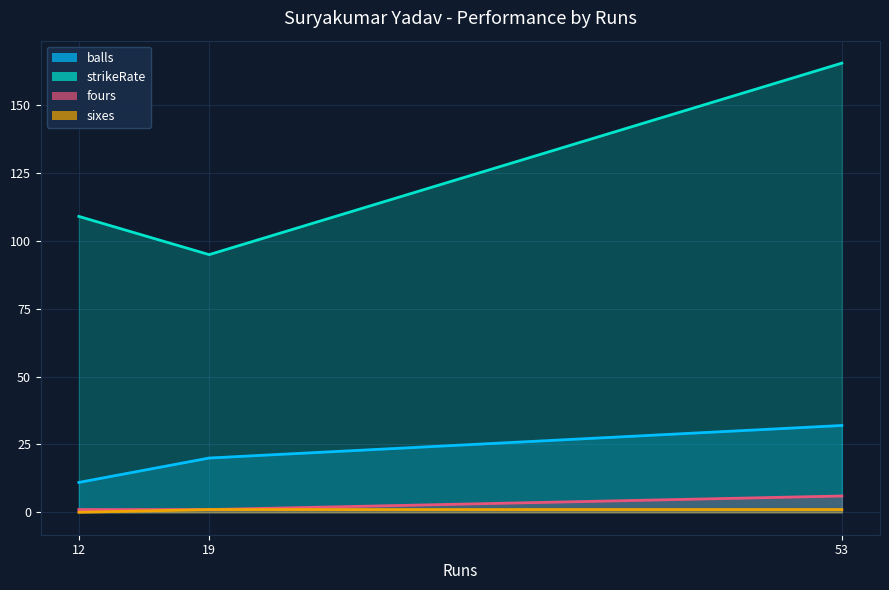

At which category is the sum across all series the highest?

53